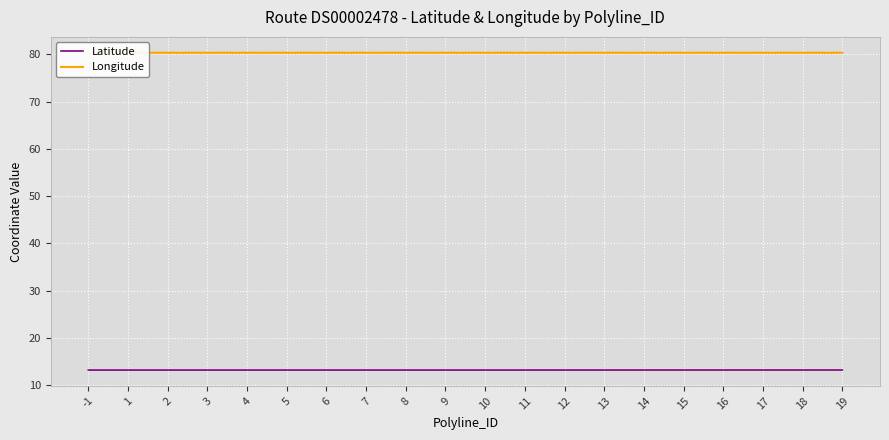

True or false: Longitude and Latitude cross at least once.

False